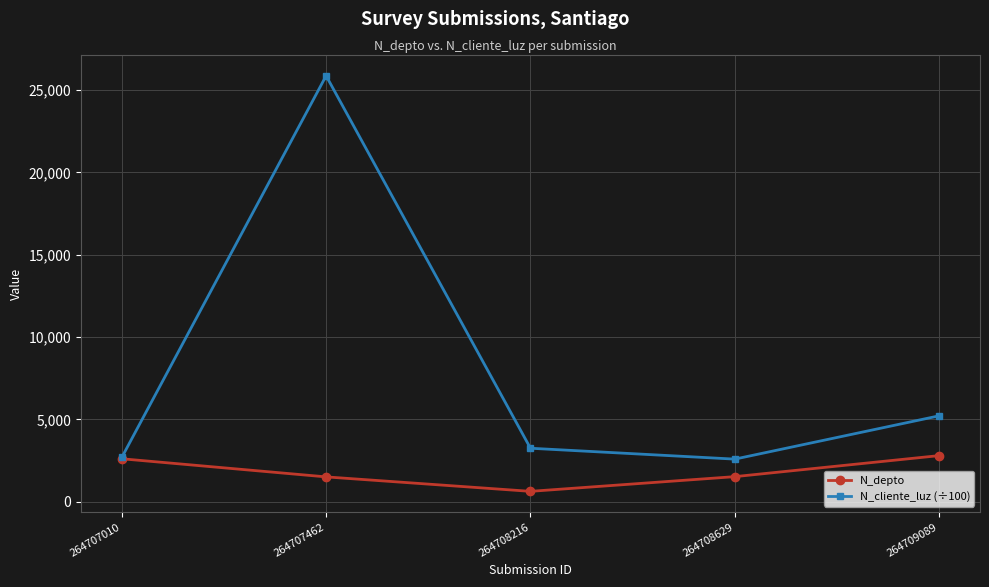

Rank the series at 264708216 from lowest to highest value.

N_depto, N_cliente_luz (÷100)